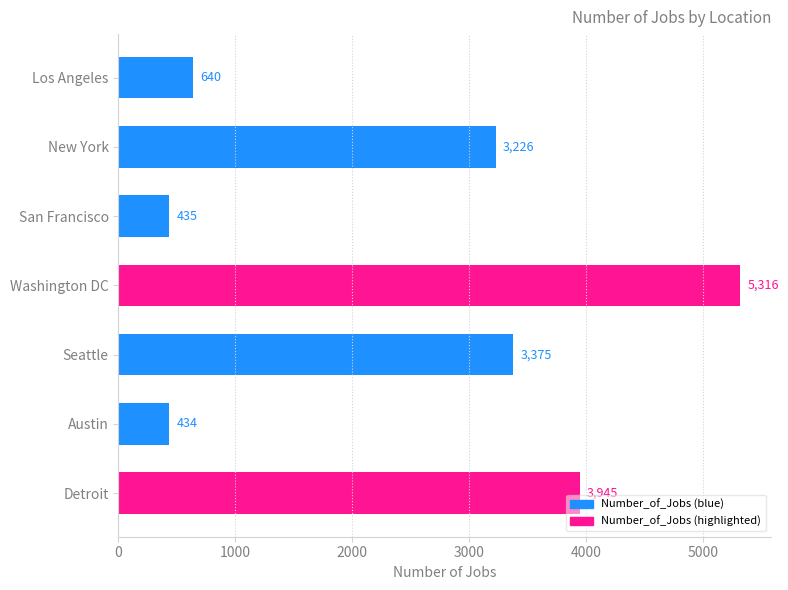

What is the label of the 1st bar from the top?

Los Angeles